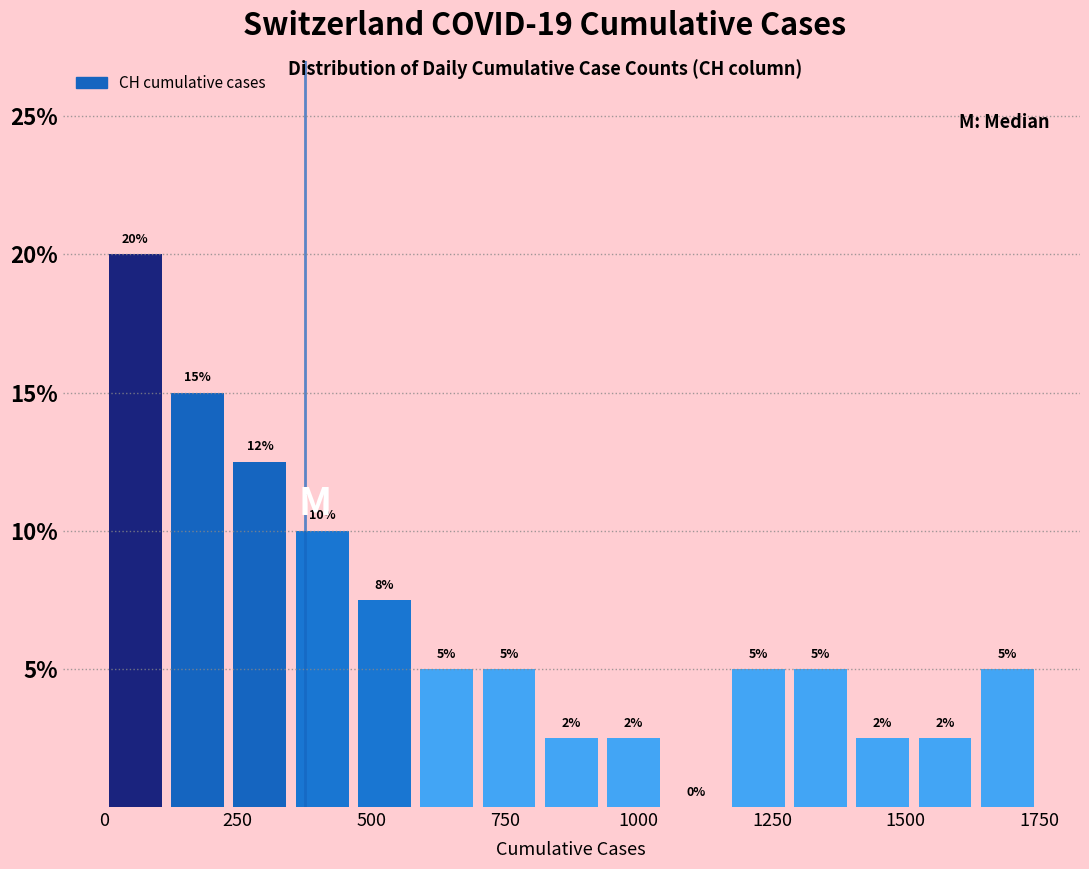

Read against the x-axis, roughly where is the centre of the tallest bar?

50